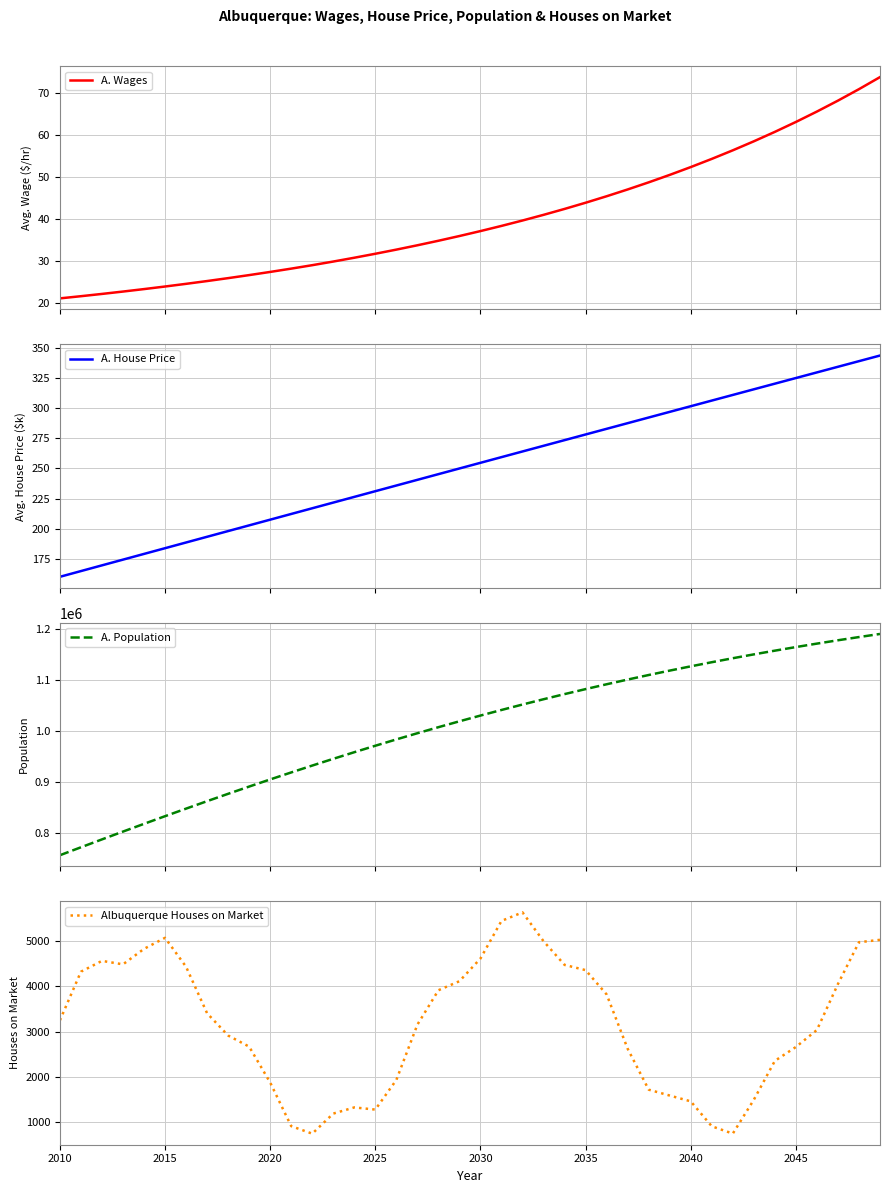

What is the highest value of the A. Wages series?

73.8